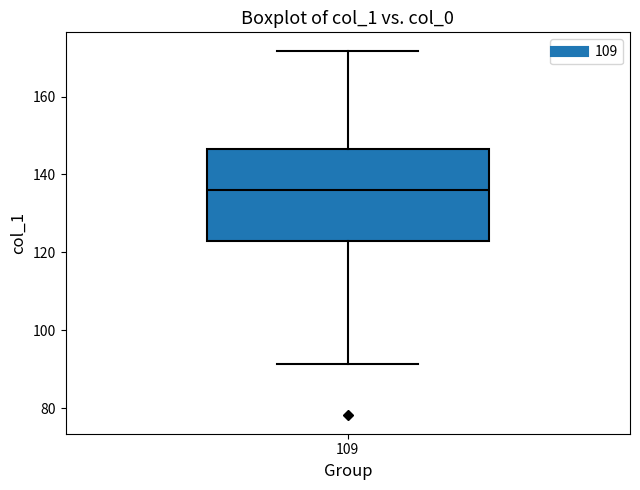

Read this box plot against the y-axis: the position of the median line, the range covered by the box, and the ends of both whiskers. The values are not printed on the chart, so give them approximately, as read against the axis.

median 136, box 122 to 146, whiskers 92 to 172